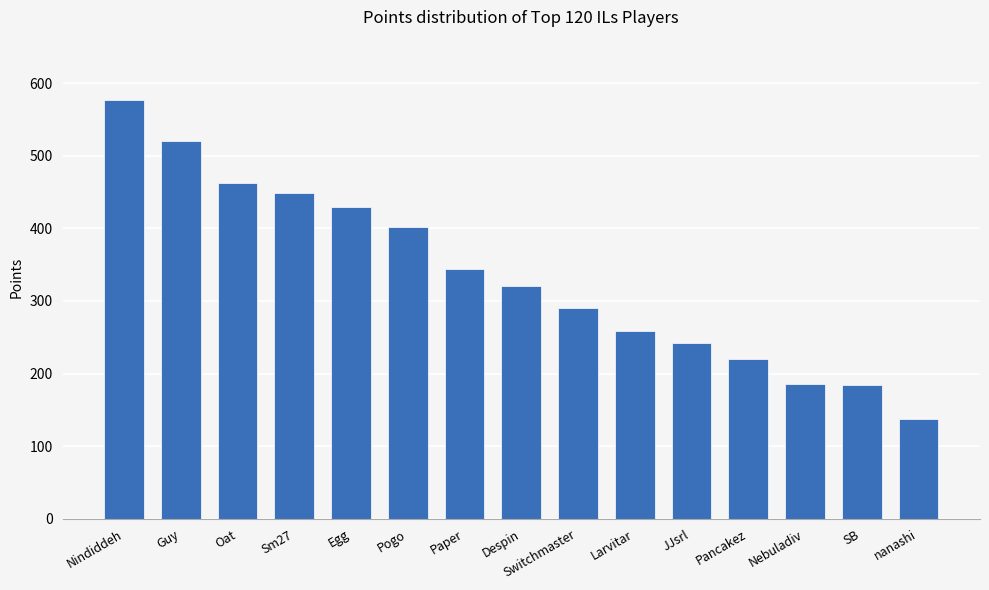

What is the label of the 10th bar from the left?

Larvitar